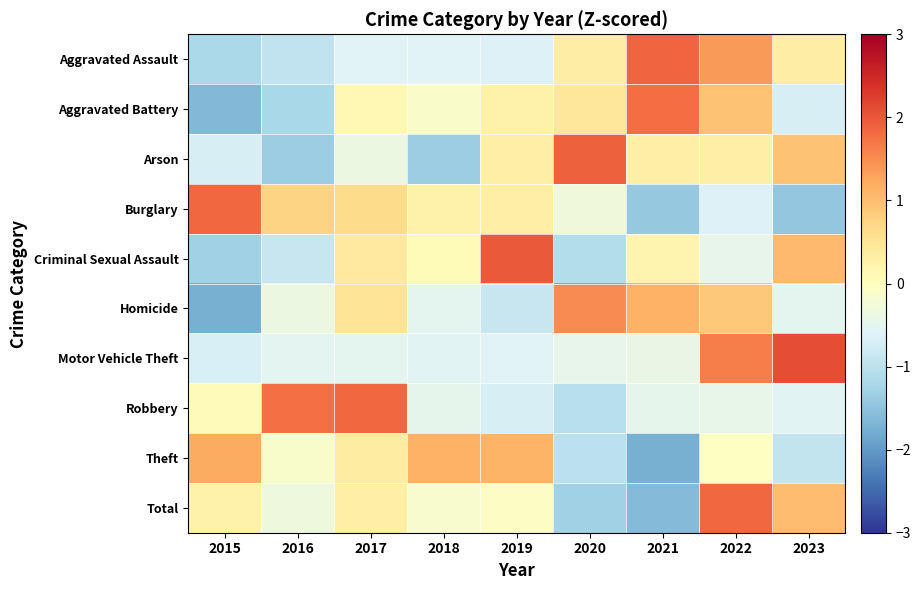

Reading left to right, extract all data points from this chart.

Aggravated Assault: 2015=-1.2	2016=-1.0	2017=-0.6	2018=-0.6	2019=-0.6	2020=0.3	2021=1.9	2022=1.4	2023=0.3
Aggravated Battery: 2015=-1.6	2016=-1.2	2017=0.1	2018=-0.1	2019=0.3	2020=0.5	2021=1.8	2022=0.9	2023=-0.7
Arson: 2015=-0.7	2016=-1.3	2017=-0.4	2018=-1.3	2019=0.3	2020=1.9	2021=0.3	2022=0.3	2023=0.9
Burglary: 2015=1.8	2016=0.7	2017=0.6	2018=0.3	2019=0.3	2020=-0.3	2021=-1.4	2022=-0.6	2023=-1.4
Criminal Sexual Assault: 2015=-1.3	2016=-0.9	2017=0.4	2018=0.1	2019=2.0	2020=-1.1	2021=0.2	2022=-0.4	2023=1.0
Homicide: 2015=-1.8	2016=-0.4	2017=0.5	2018=-0.5	2019=-0.9	2020=1.5	2021=1.1	2022=0.9	2023=-0.5
Motor Vehicle Theft: 2015=-0.7	2016=-0.5	2017=-0.5	2018=-0.6	2019=-0.6	2020=-0.5	2021=-0.4	2022=1.6	2023=2.1
Robbery: 2015=0.1	2016=1.8	2017=1.8	2018=-0.5	2019=-0.7	2020=-1.0	2021=-0.5	2022=-0.4	2023=-0.5
Theft: 2015=1.2	2016=-0.1	2017=0.4	2018=1.1	2019=1.1	2020=-1.0	2021=-1.7	2022=-0.0	2023=-0.9
Total: 2015=0.3	2016=-0.3	2017=0.3	2018=-0.1	2019=-0.1	2020=-1.3	2021=-1.6	2022=1.8	2023=1.0